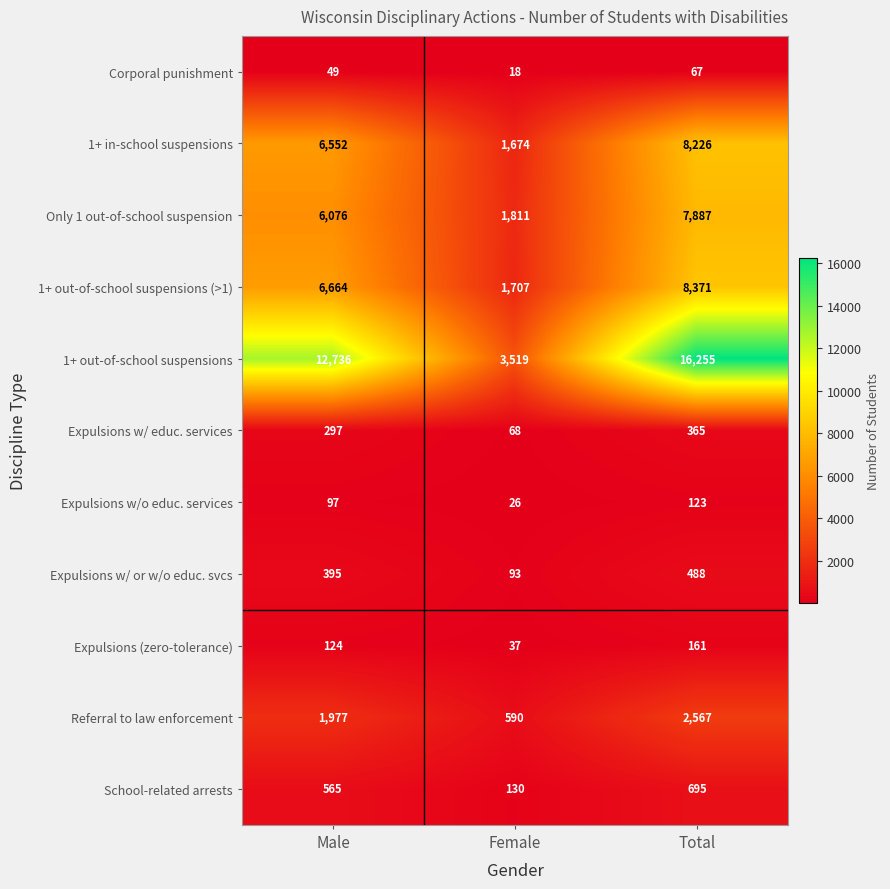

What is the difference between the highest and lowest values at Male?

12687